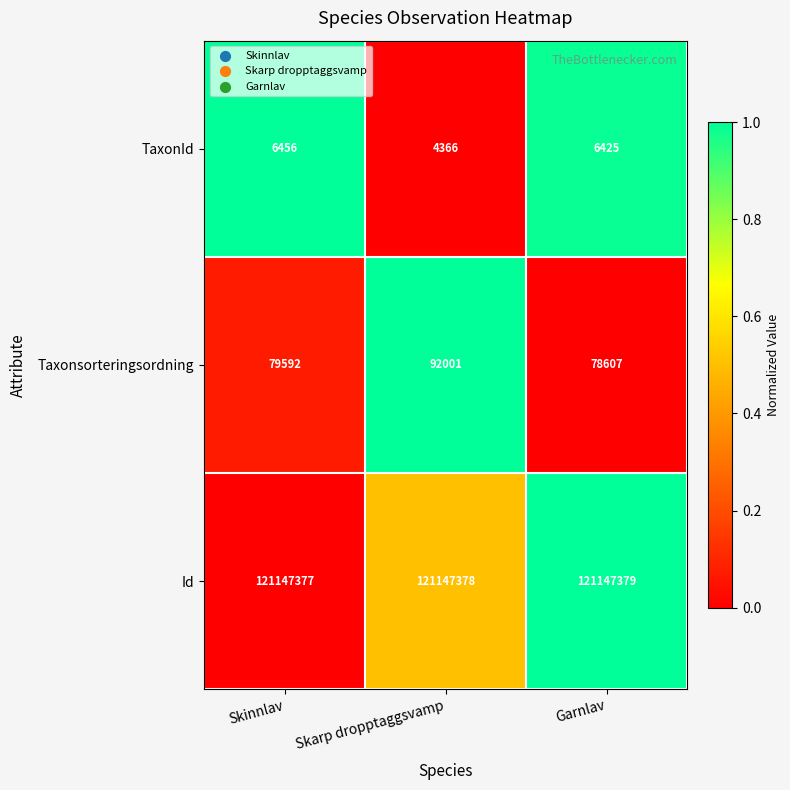

Reading right to left, list all the values displayed in this chart.

TaxonId: Garnlav=6425	Skarp dropptaggsvamp=4366	Skinnlav=6456
Taxonsorteringsordning: Garnlav=78607	Skarp dropptaggsvamp=92001	Skinnlav=79592
Id: Garnlav=121147379	Skarp dropptaggsvamp=121147378	Skinnlav=121147377